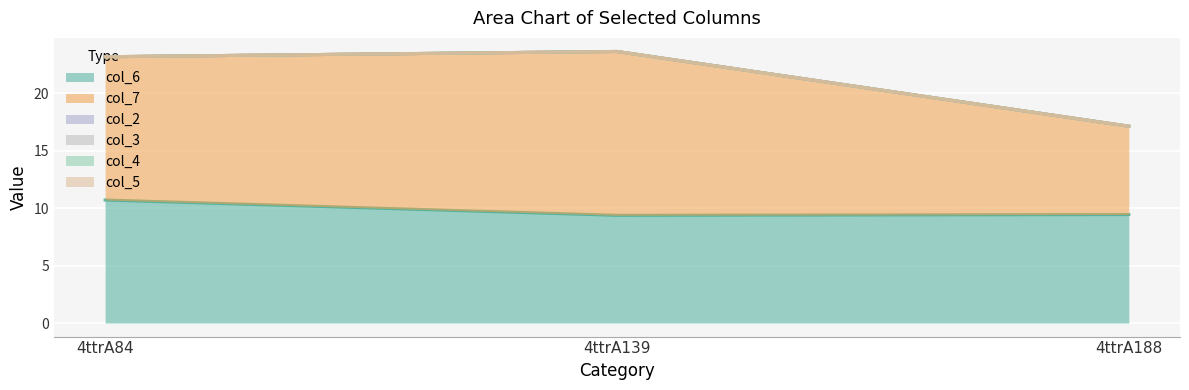

How many col_6 values are between 9 and 10?

2